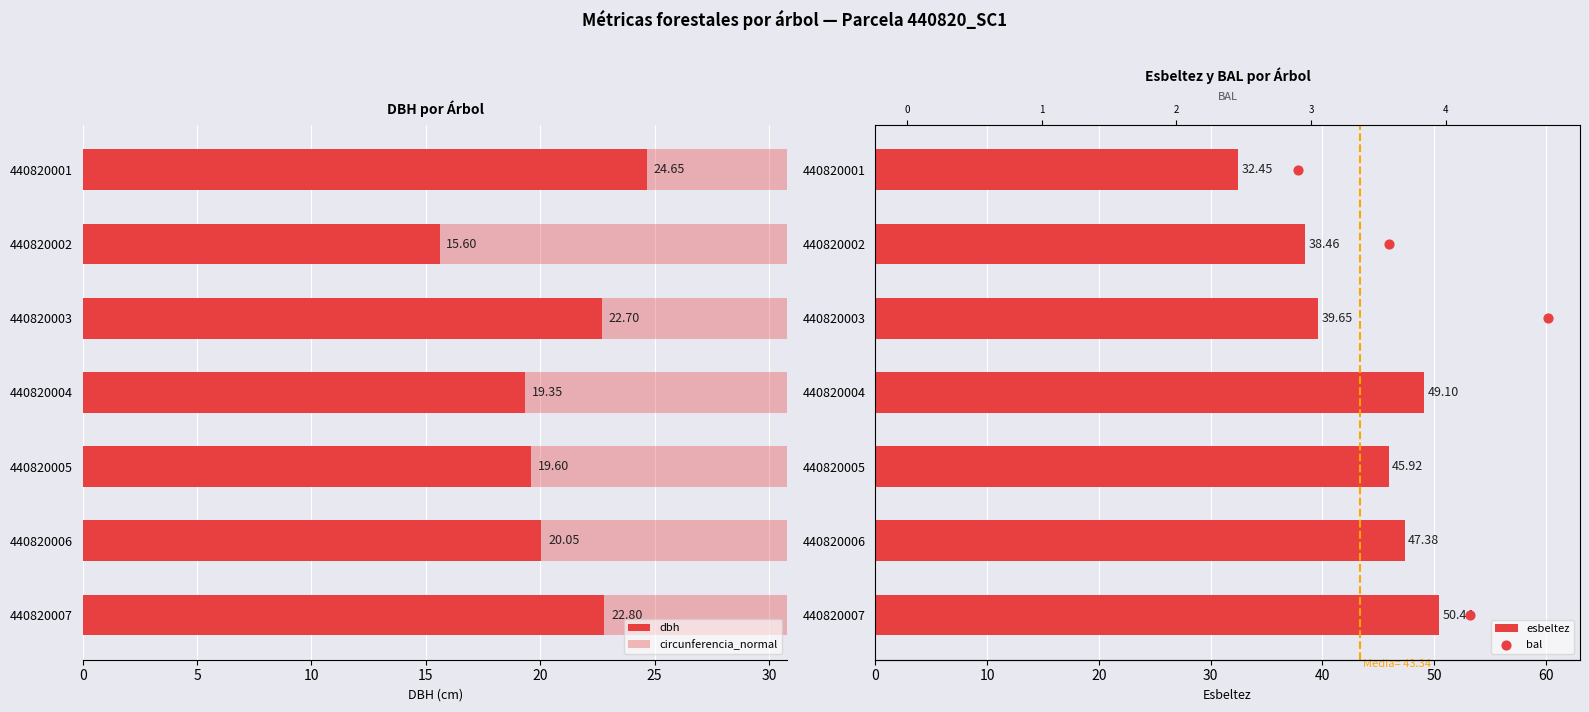

What are all the series names shown in the legend?

dbh, circunferencia_normal, esbeltez, bal